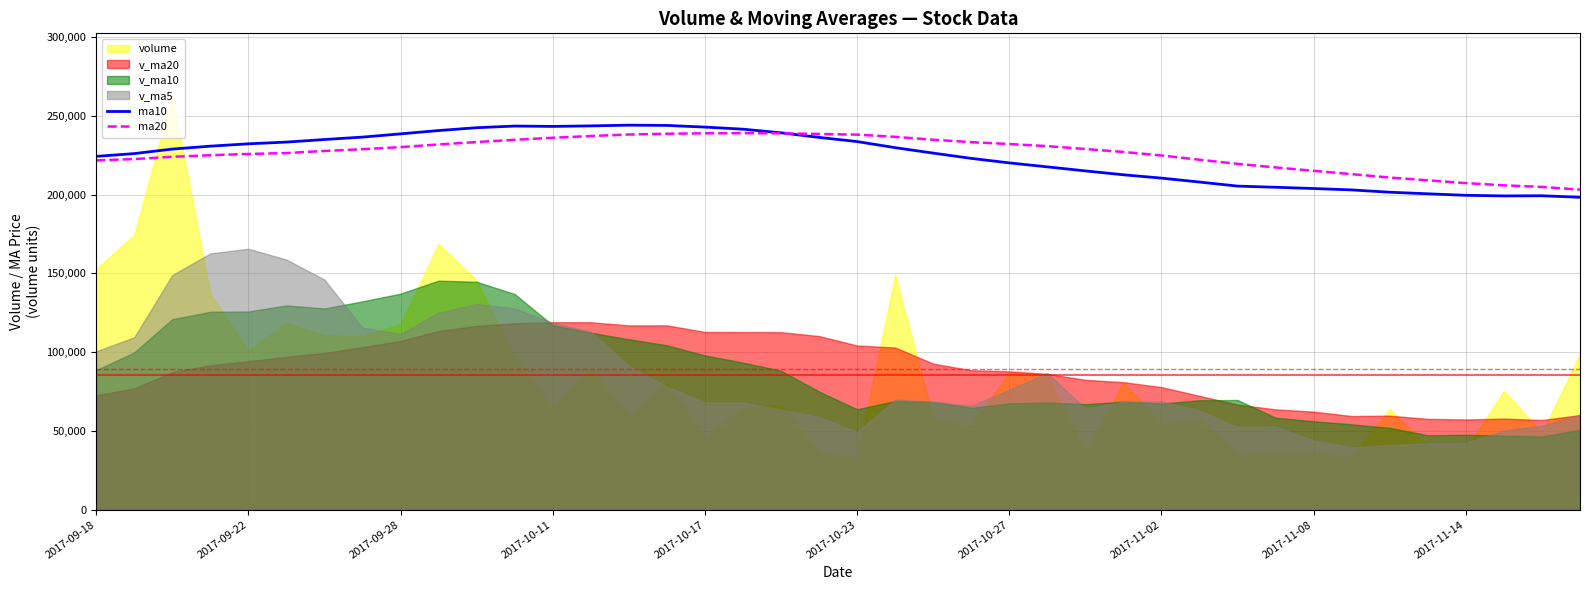

Does the chart have visible grid lines?

Yes